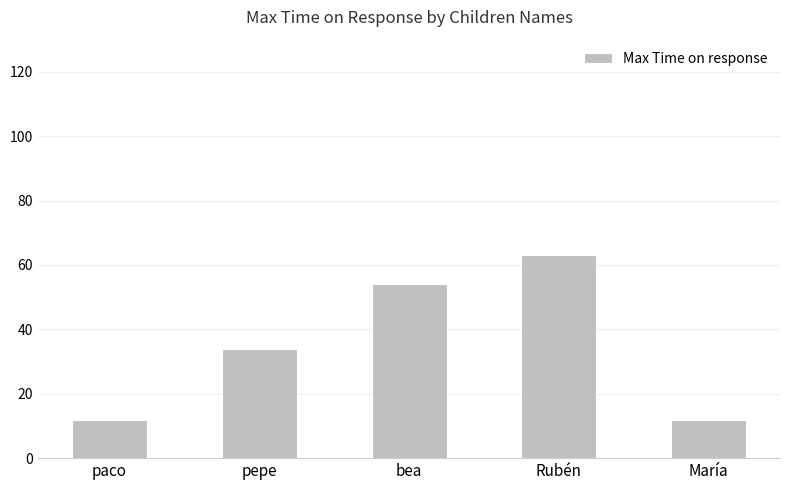

Reading left to right, what are all the values shown in this chart?

paco=12	pepe=34	bea=54	Rubén=63	María=12